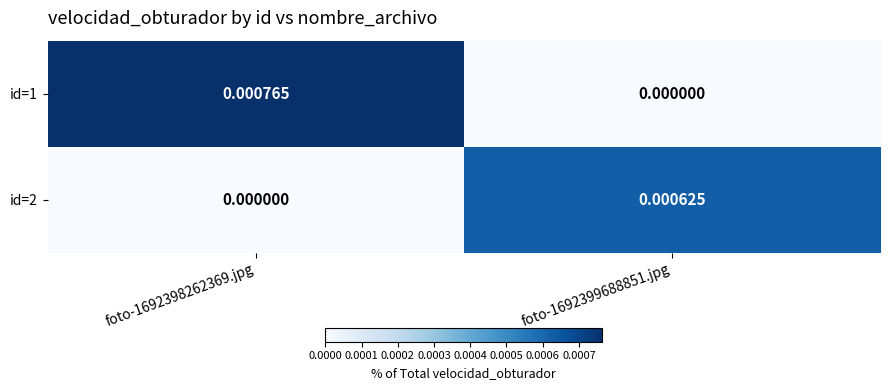

List the series in order of their peak value, lowest first.

id=2, id=1